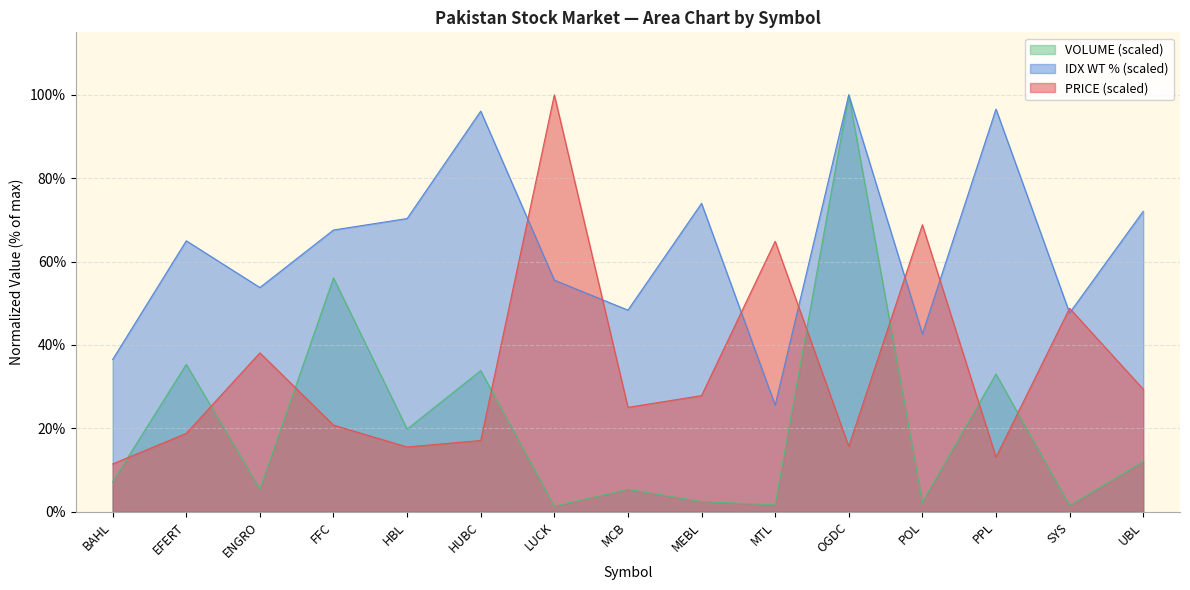

How many interior local valleys does the VOLUME series have?

6